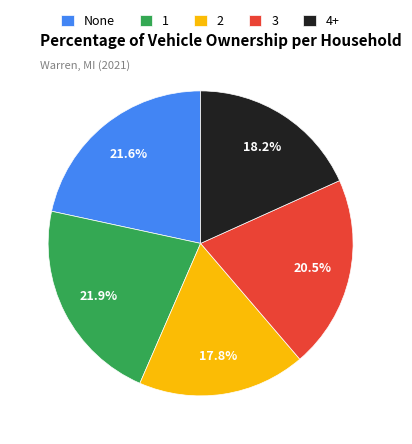

What is the ratio of the value at 3 to the value at 1?

0.9